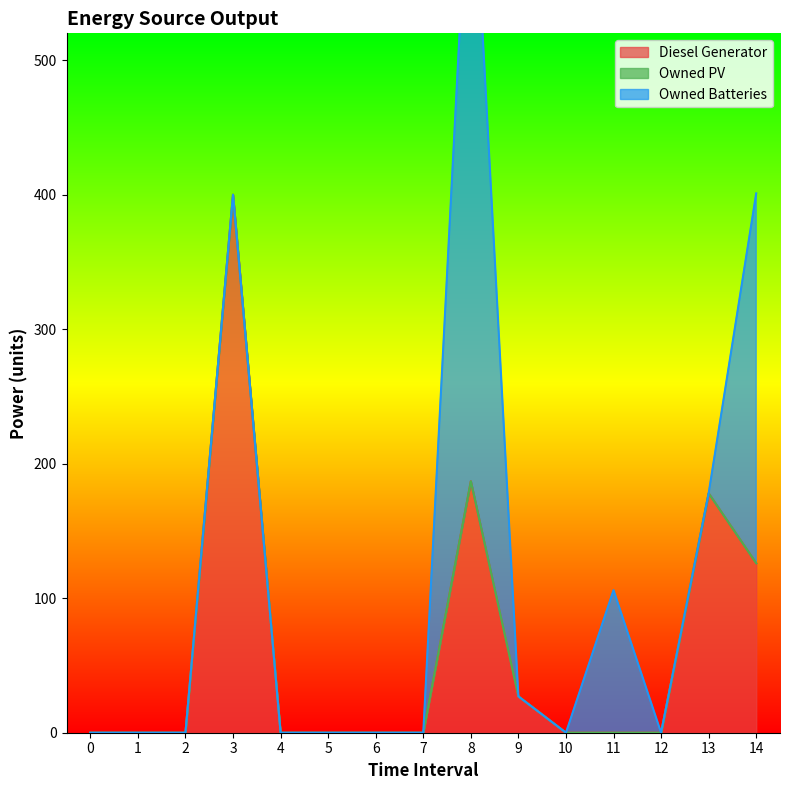

How many lines are shown in the chart?

3